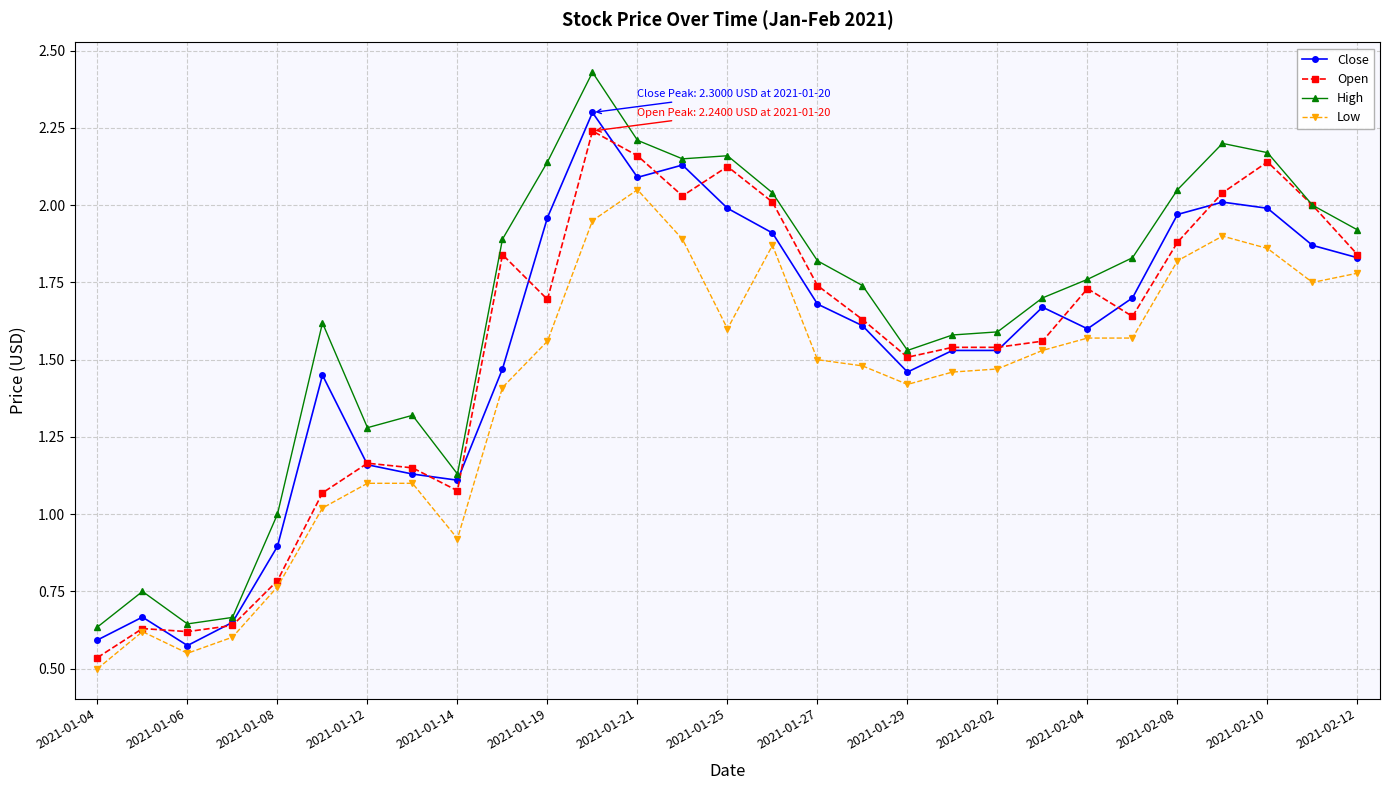

Which series has the largest total across all categories?

High